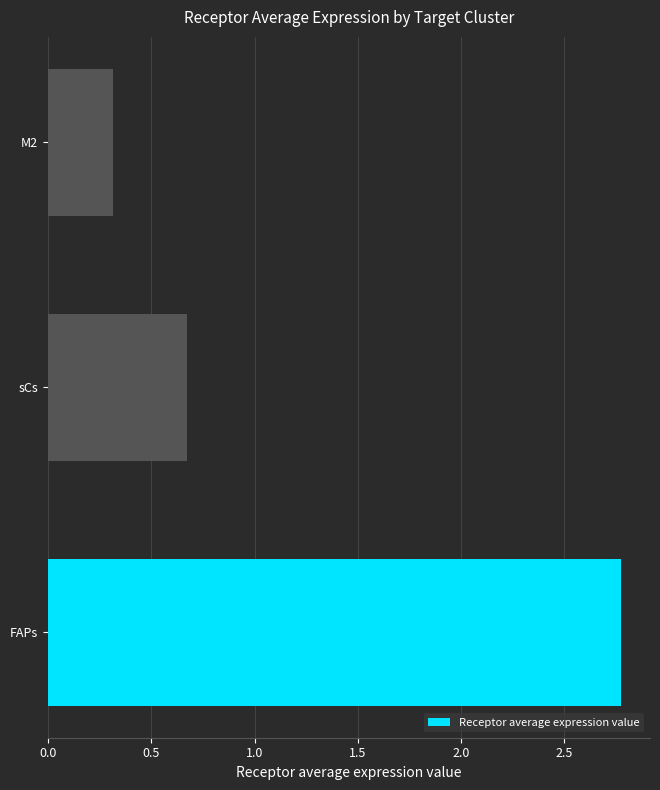

What is the minimum value shown in the chart?

0.3